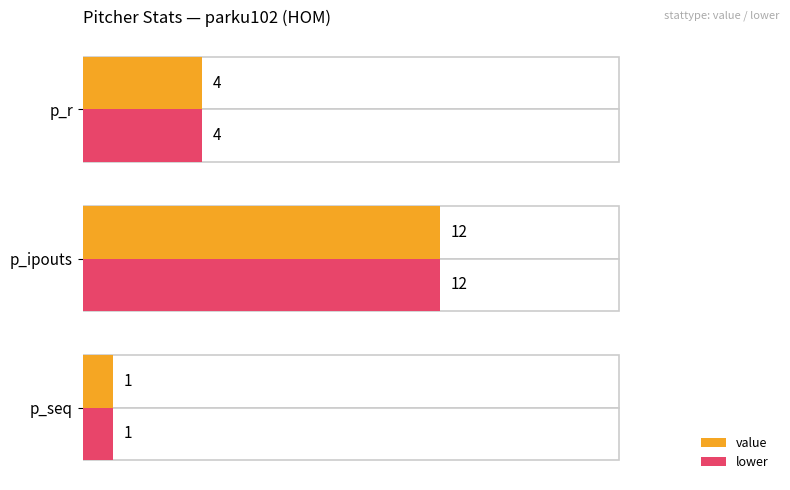

Reading right to left, what are all the values shown in this chart?

value: 4	12	1
lower: 4	12	1